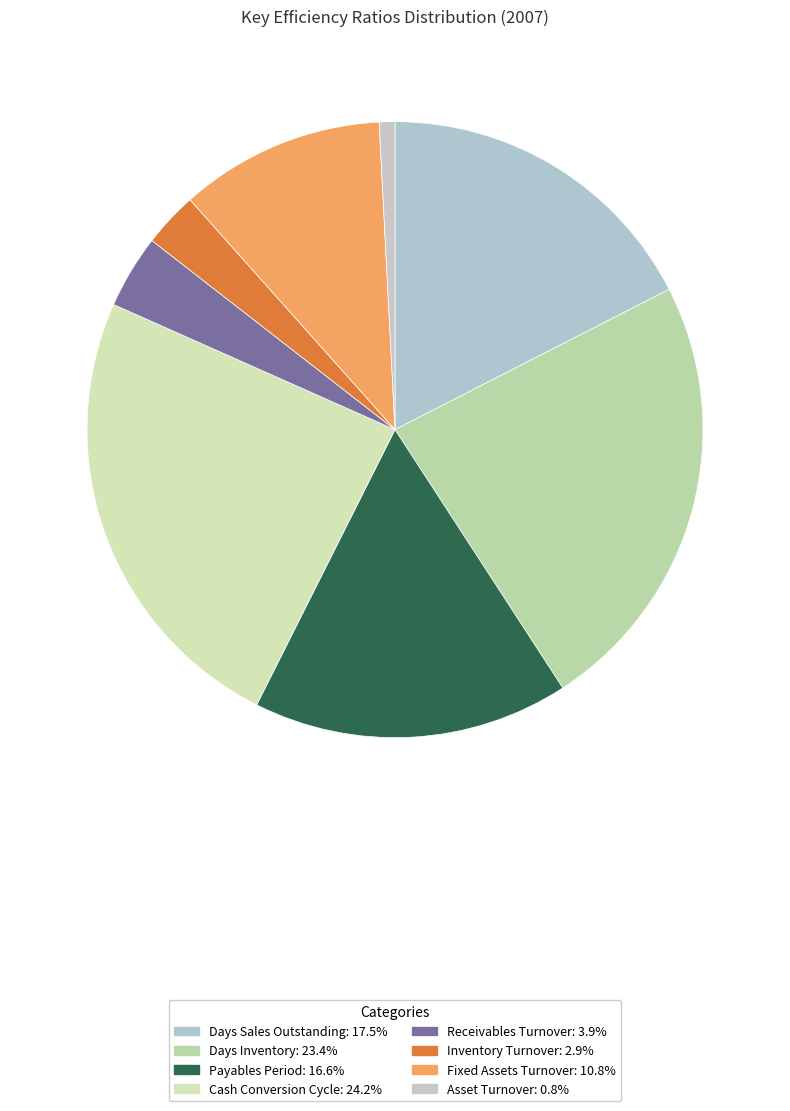

How many segments does this pie chart have?

8